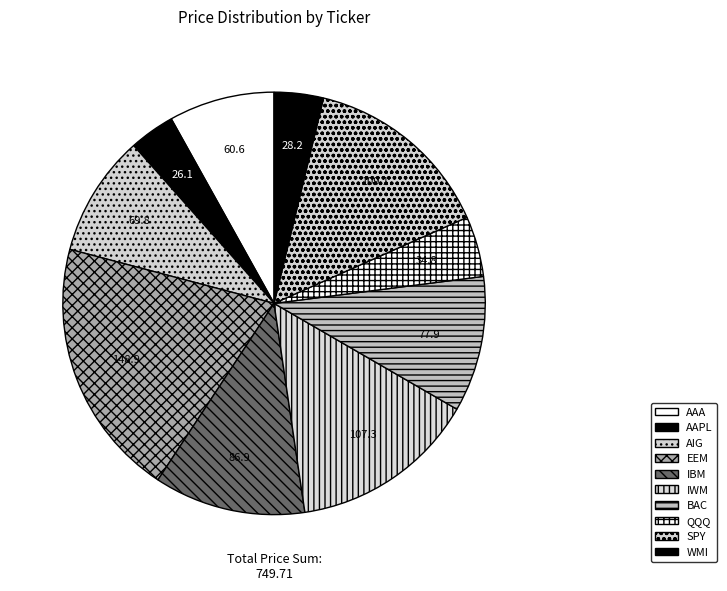

How many segments does this pie chart have?

10